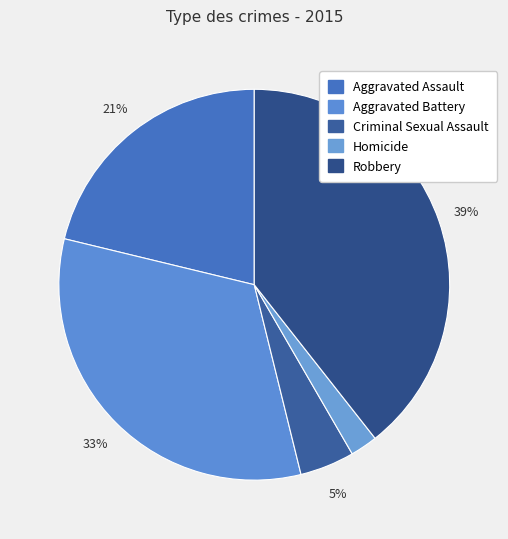

To the nearest percent, what is the average slice percentage?

20%